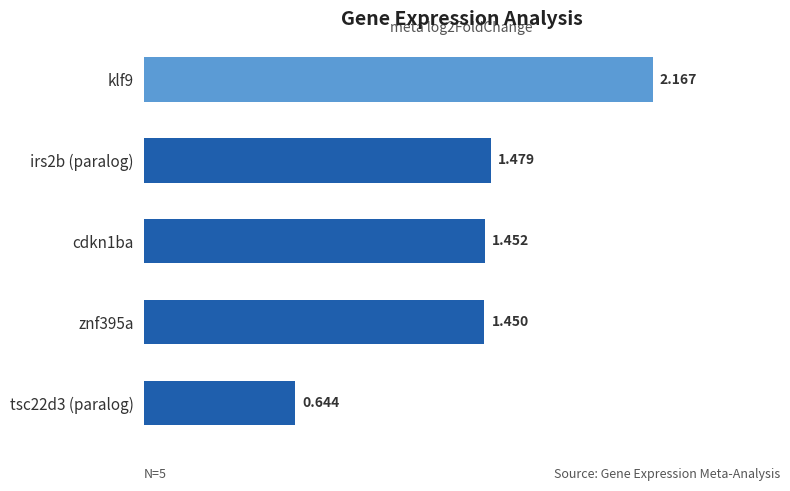

At which category does the chart reach its minimum across all series?

tsc22d3 (paralog)